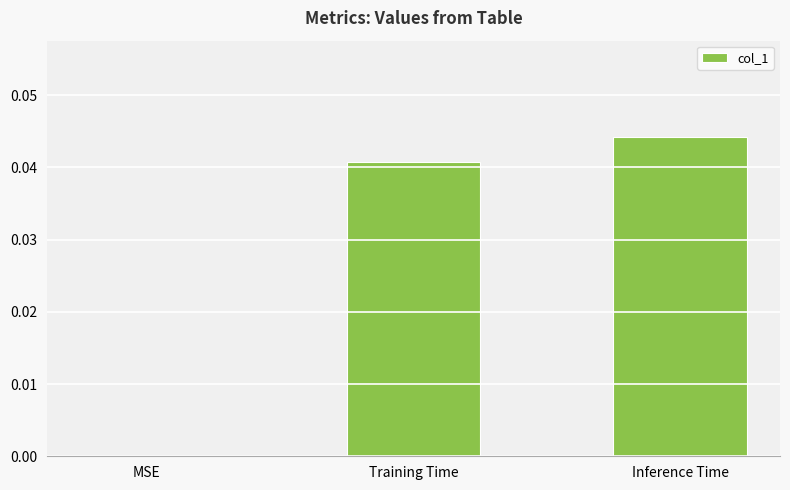

Are the bars grouped side by side (vs. stacked)?

No